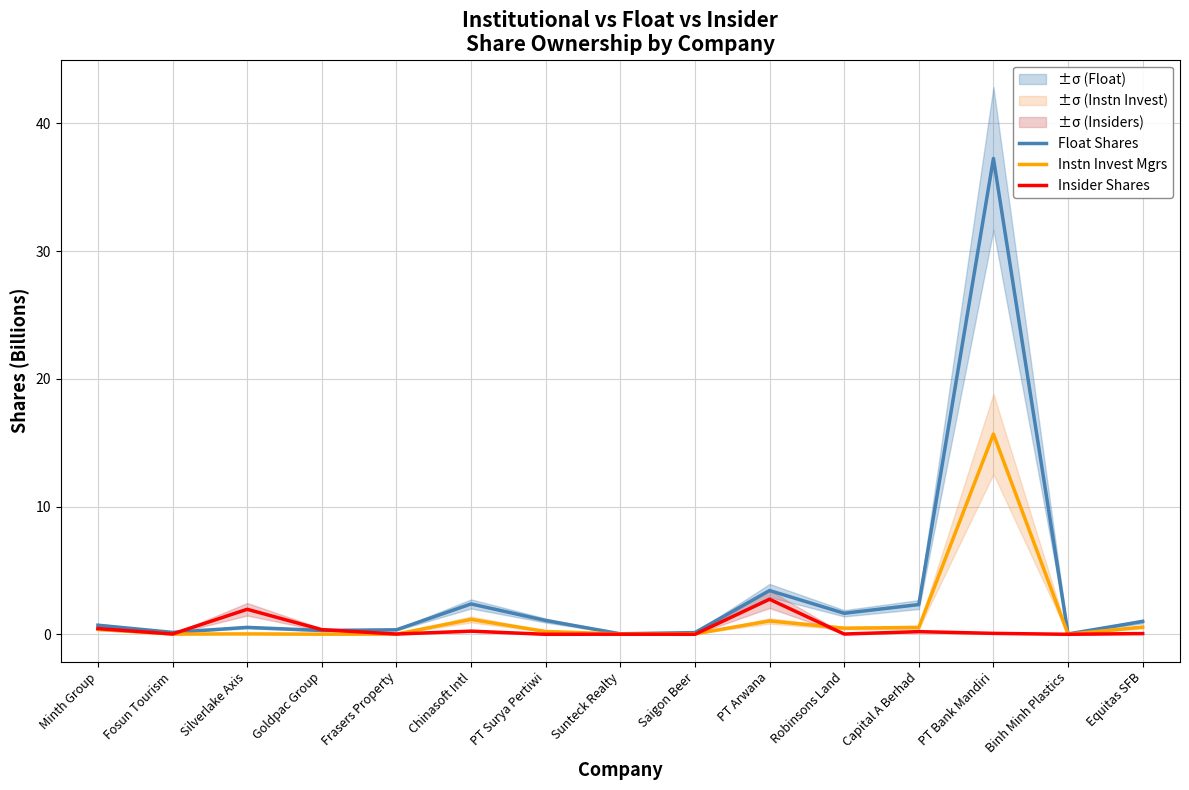

The Insider Shares series shows 0.7 at Minth Group. True or false?

False